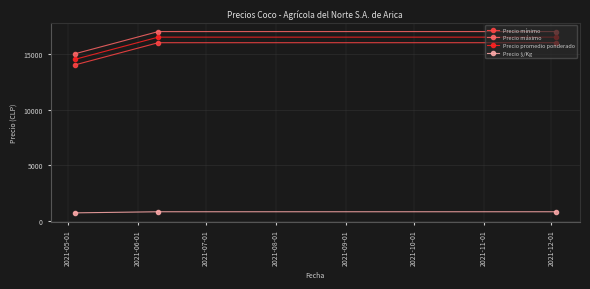

What is the average value of the Precio máximo series?

16333